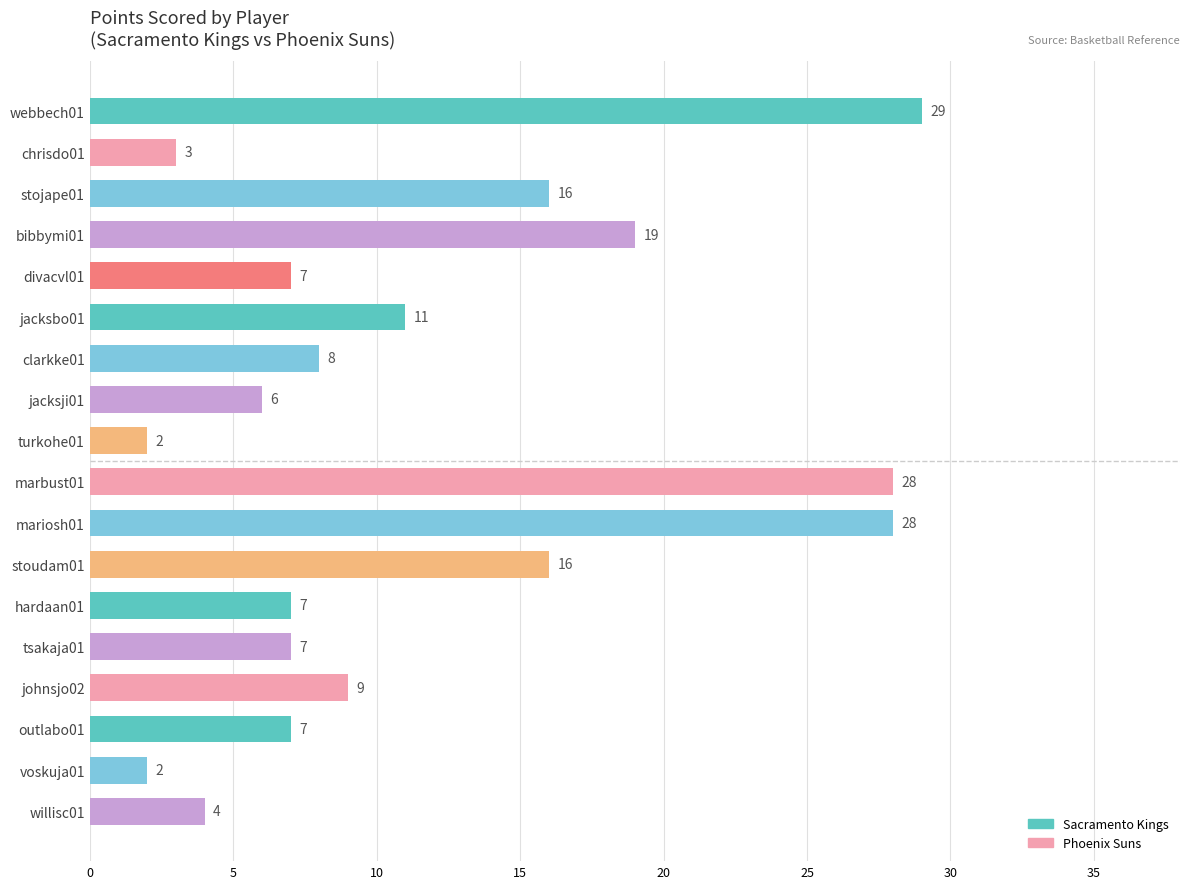

Reading bottom to top, extract all data points from this chart.

willisc01=4	voskuja01=2	outlabo01=7	johnsjo02=9	tsakaja01=7	hardaan01=7	stoudam01=16	mariosh01=28	marbust01=28	turkohe01=2	jacksji01=6	clarkke01=8	jacksbo01=11	divacvl01=7	bibbymi01=19	stojape01=16	chrisdo01=3	webbech01=29